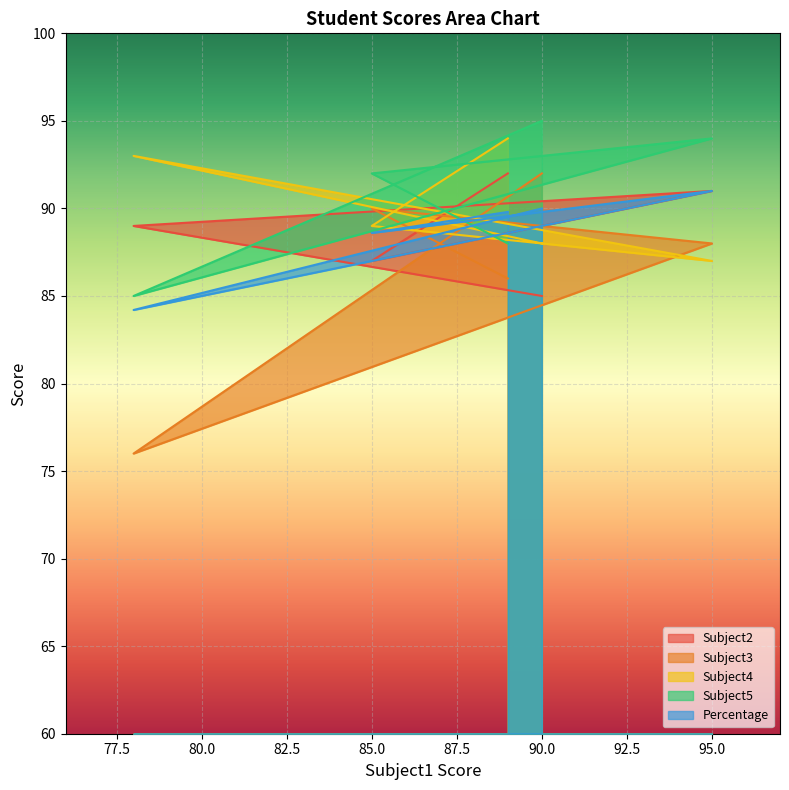

True or false: Percentage and Subject4 intersect in this chart.

True